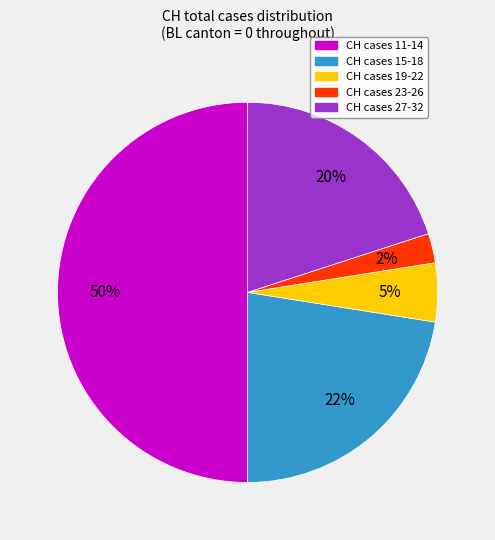

To the nearest percent, what is the difference between the largest and smallest slice percentages?

48%